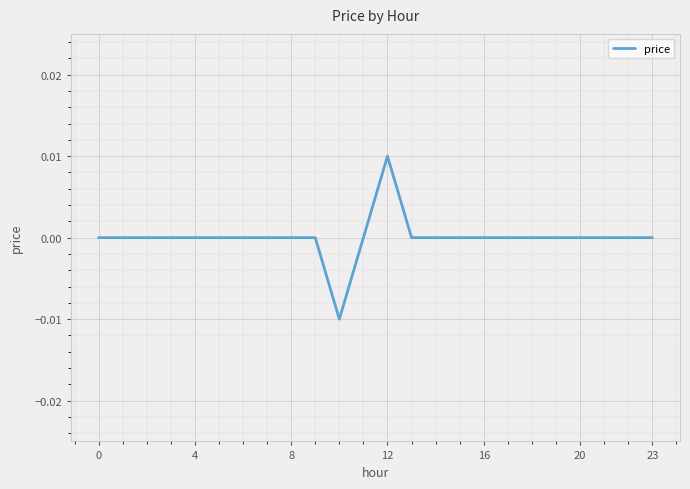

How many values are between 0 and 1?

23